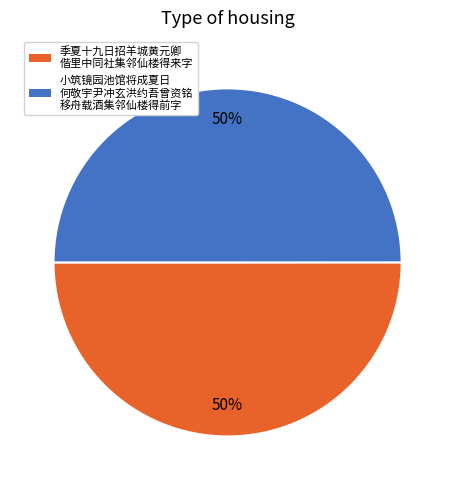

How many segments does this pie chart have?

2